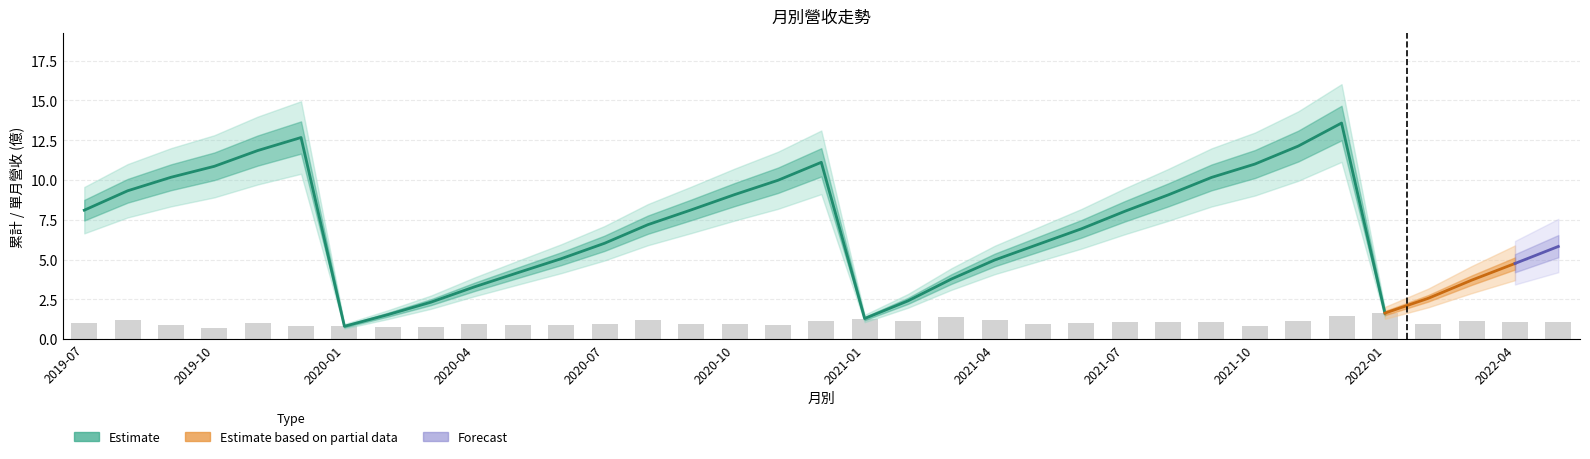

What is the label of the 12th bar from the right?

2021-06